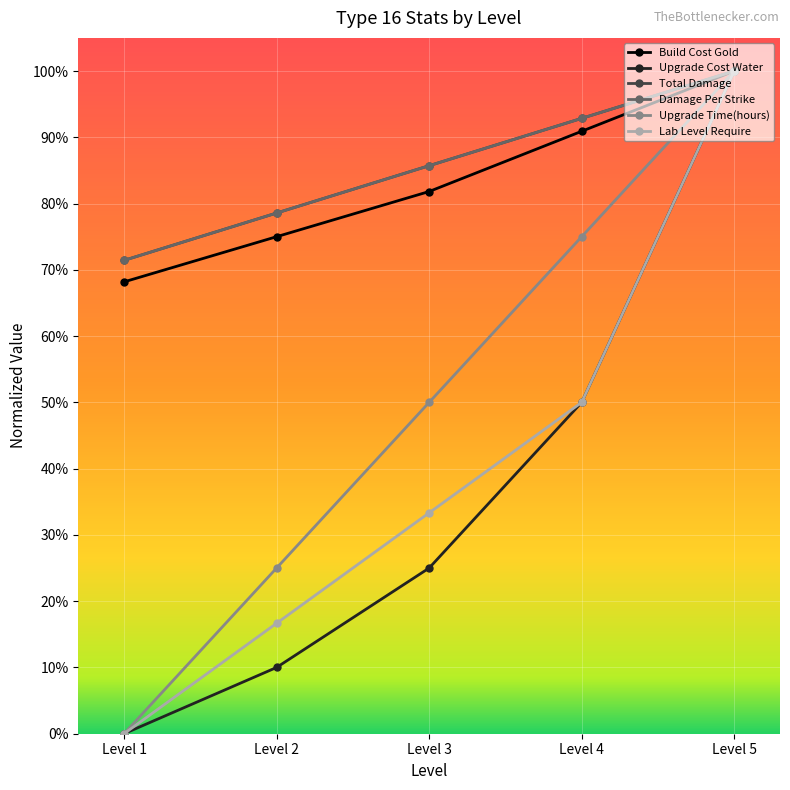

Is this an area chart (filled region under the line)?

No